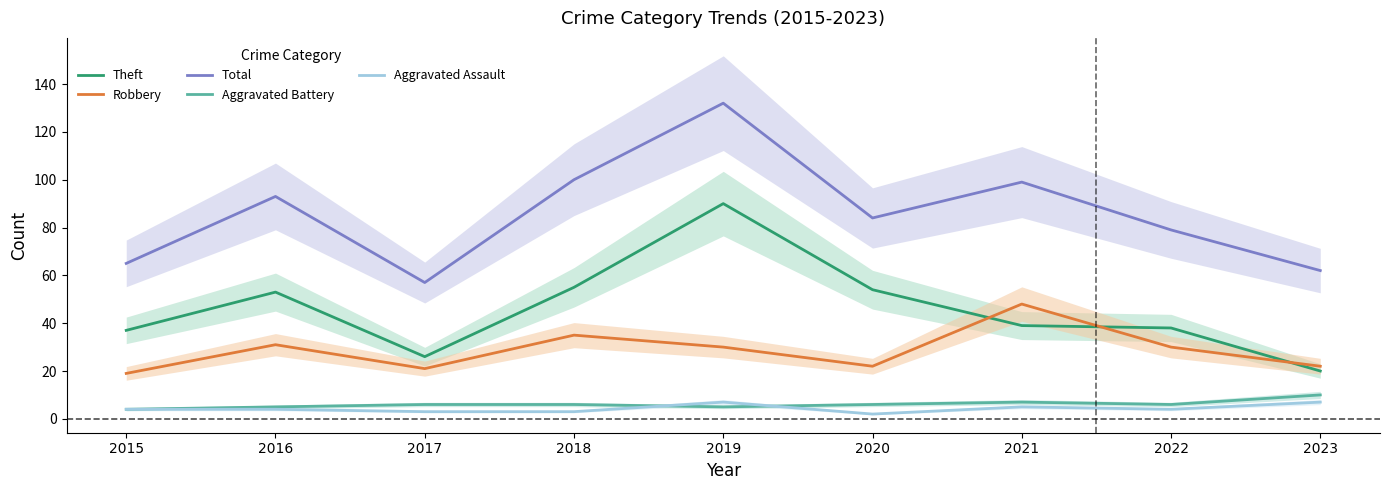

Where is the first local maximum for Robbery?

2016